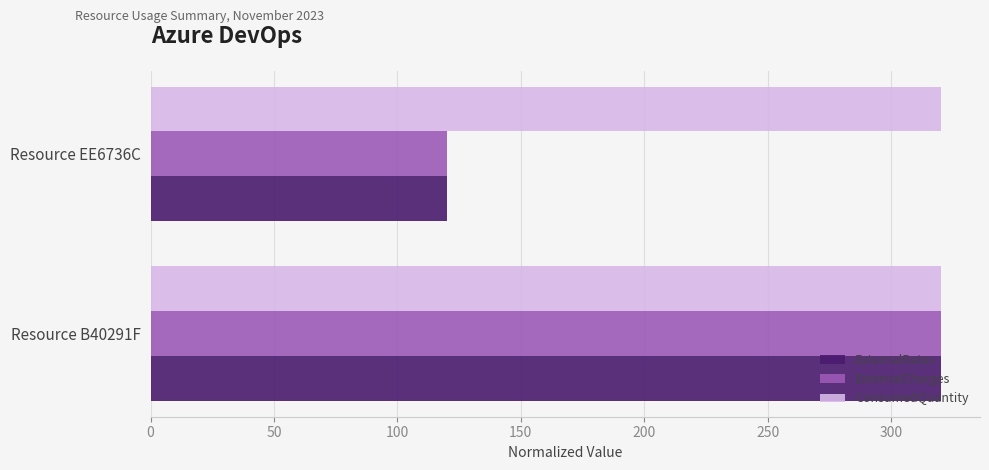

Rank the categories by ExternalRates value from highest to lowest.

Resource B40291F, Resource EE6736C